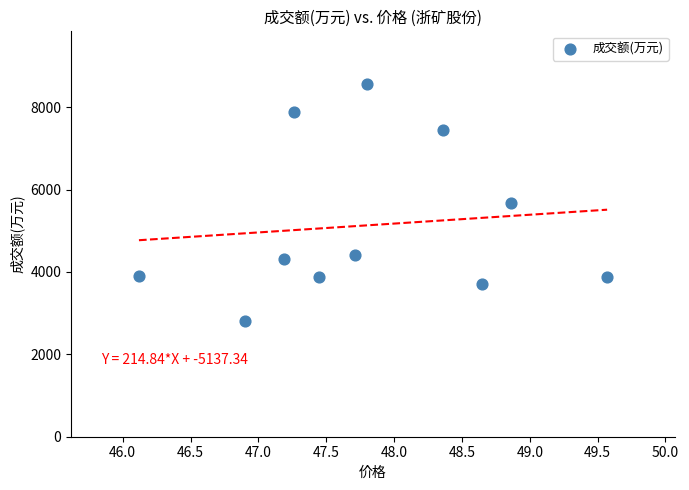

What is the range of Y values (max minus min)?

5739